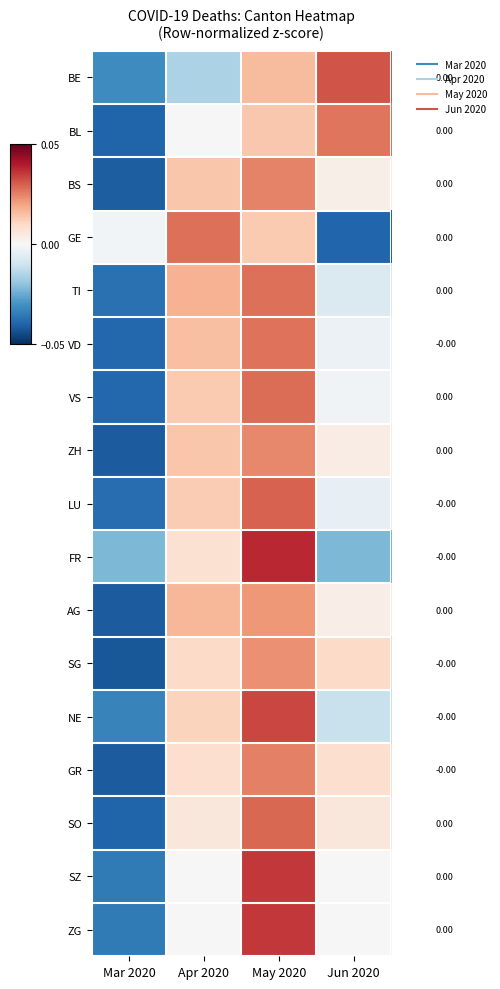

The SG series shows 1.4 at May 2020. True or false?

False